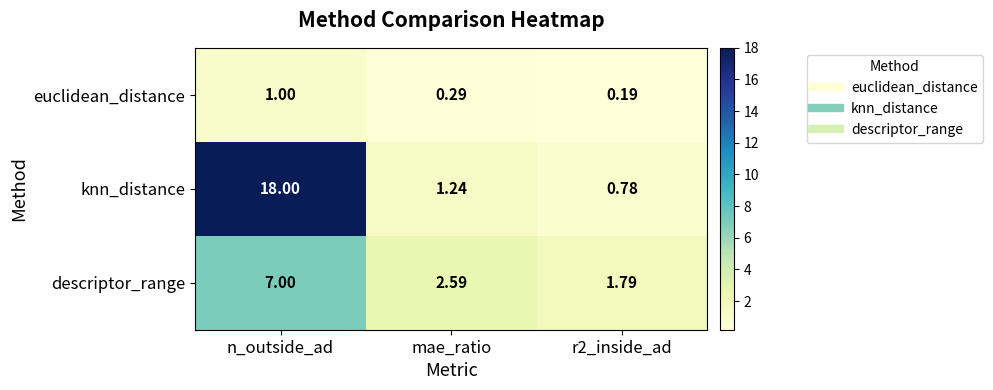

At which category does the chart reach its peak across all series?

n_outside_ad